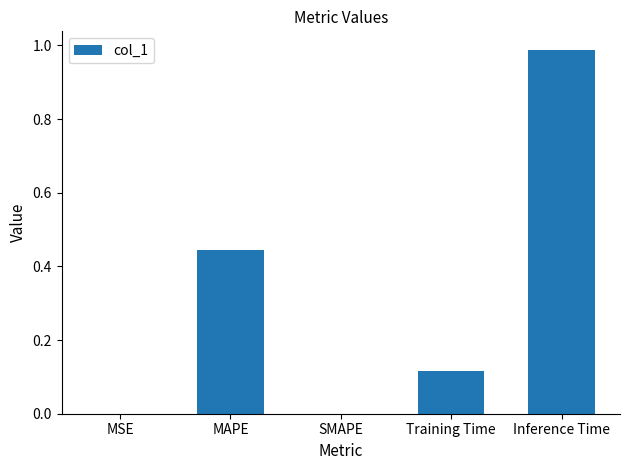

Which has a higher value, Inference Time or SMAPE?

Inference Time